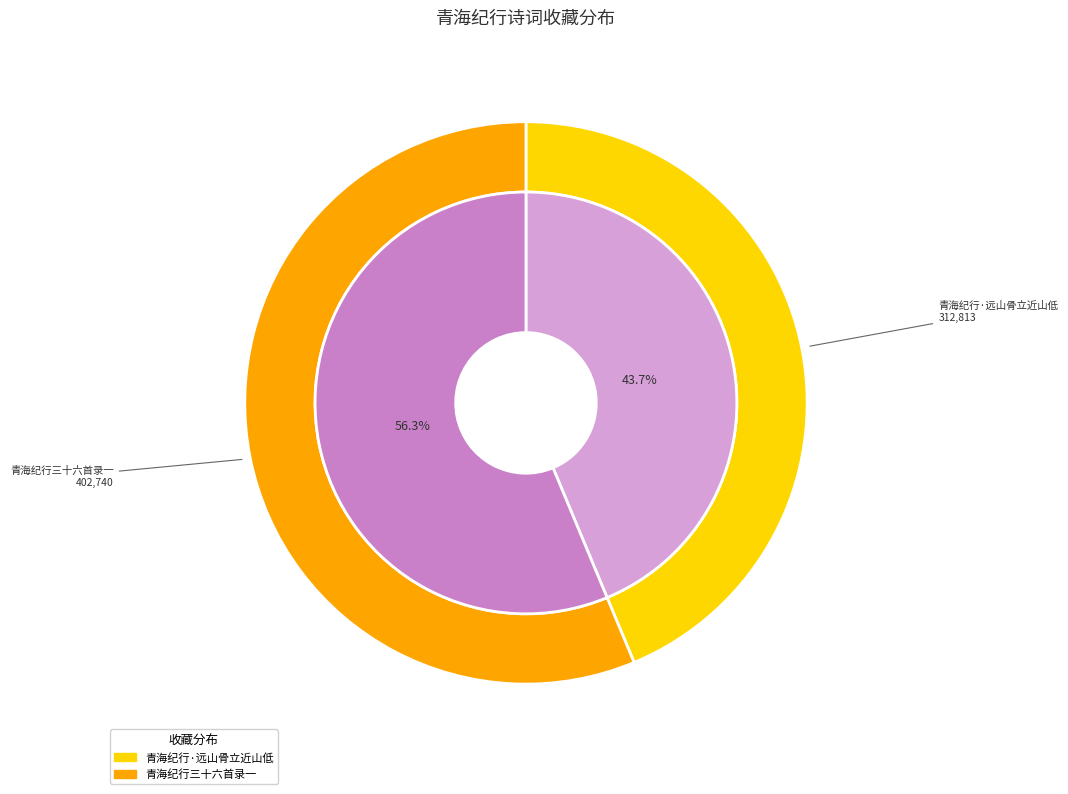

Rank the categories by value from lowest to highest.

青海纪行·远山骨立近山低, 青海纪行三十六首录一